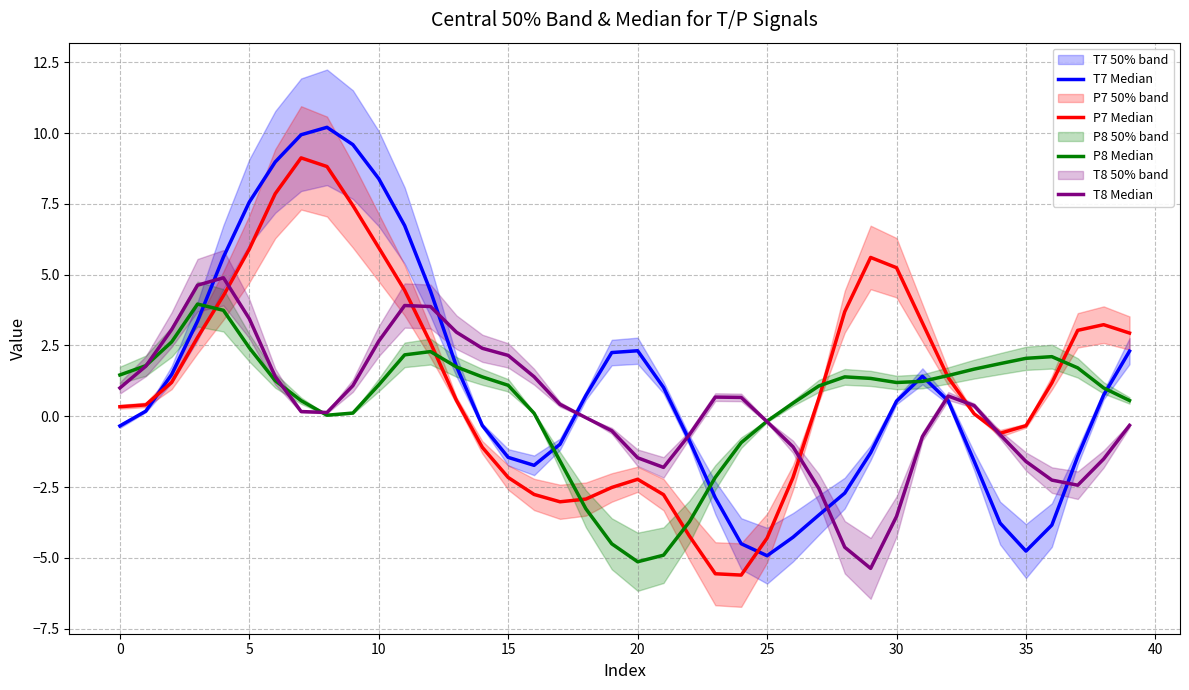

What is the sum of all P8 Median values?

20.5